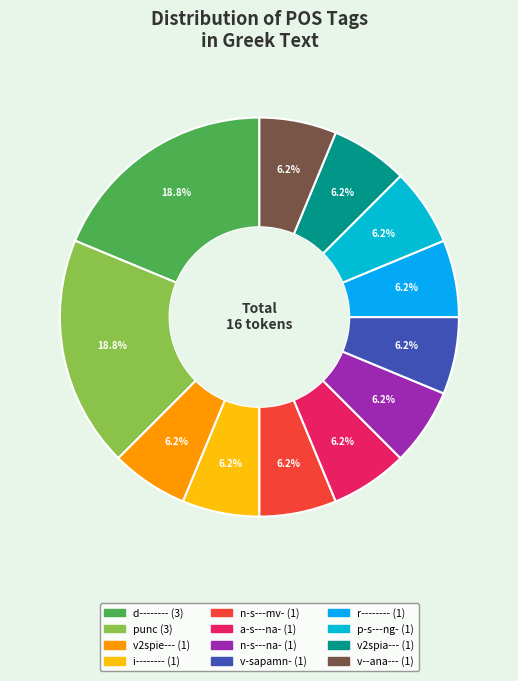

Count the number of slices in the pie.

12